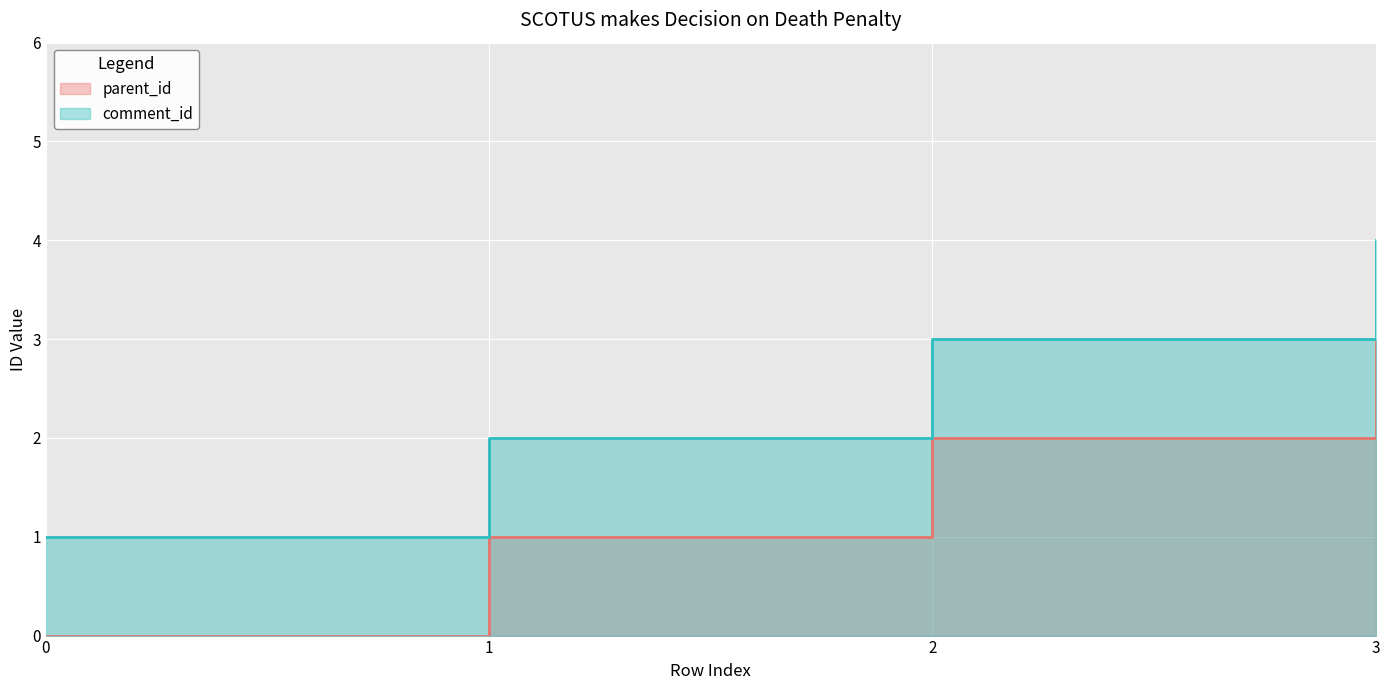

Reading left to right, what are all the values shown in this chart?

parent_id: 0=0	1=1	2=2	3=3
comment_id: 0=1	1=2	2=3	3=4